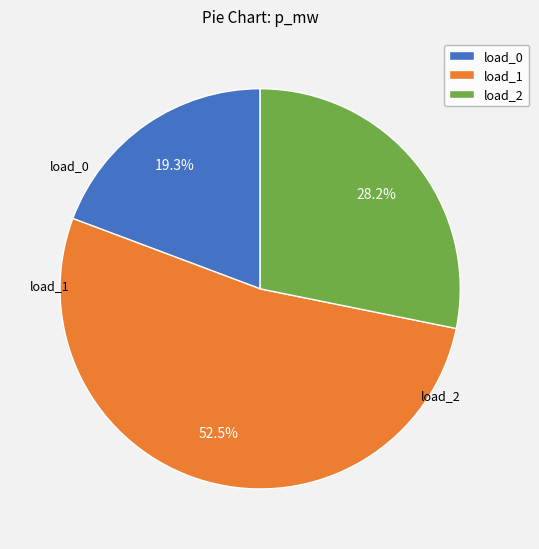

How many segments does this pie chart have?

3